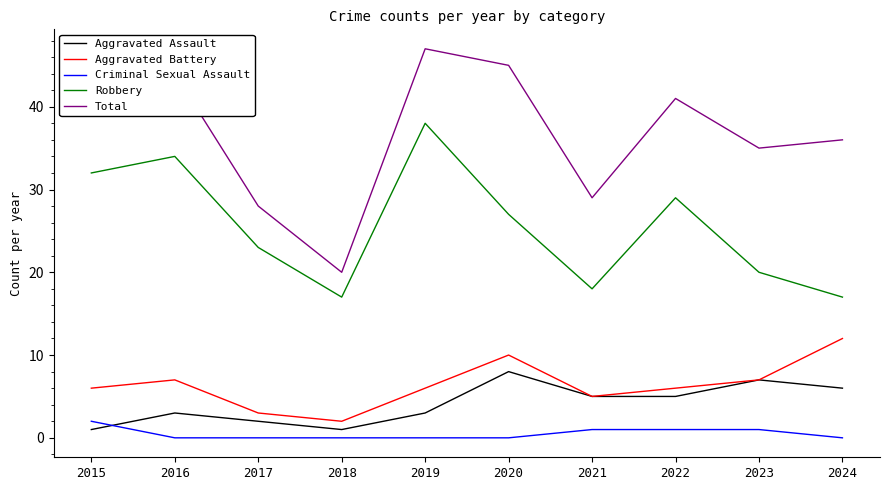

Is this an area chart (filled region under the line)?

No